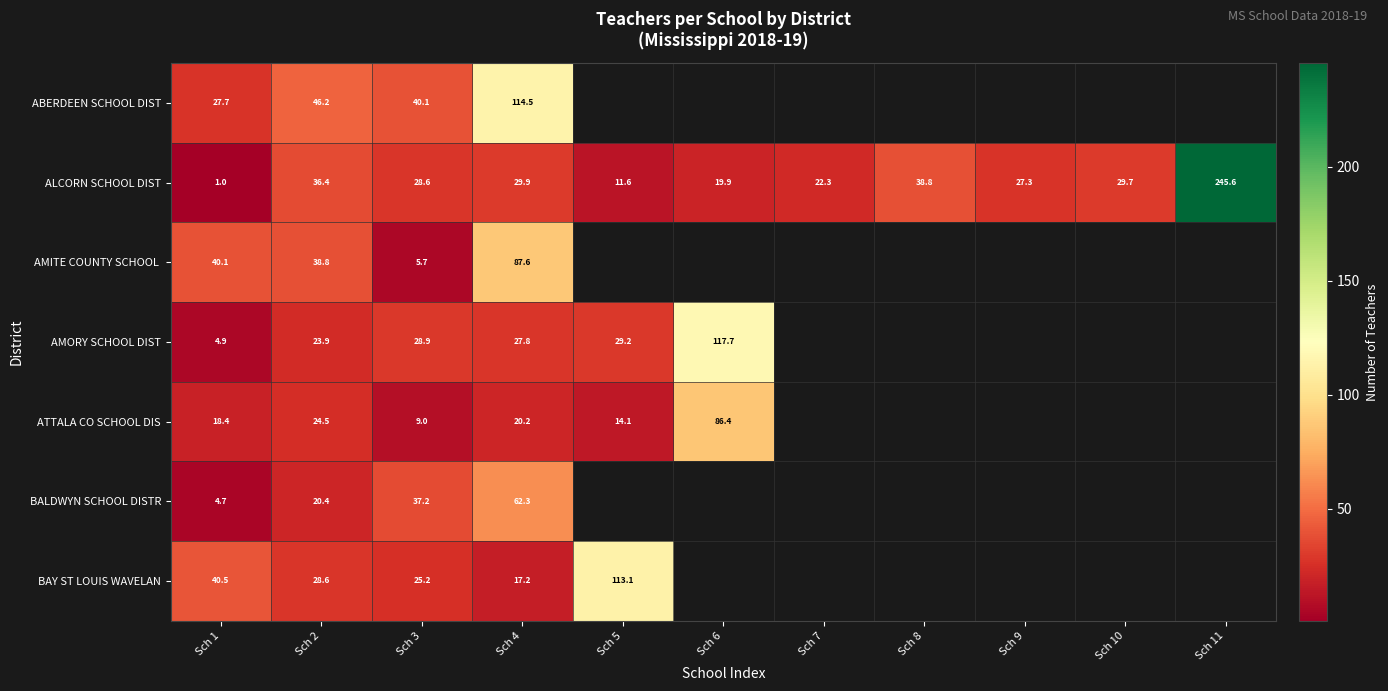

Is the value of BAY ST LOUIS WAVELAN at Sch 5 greater than the value of BALDWYN SCHOOL DISTR at Sch 3?

Yes